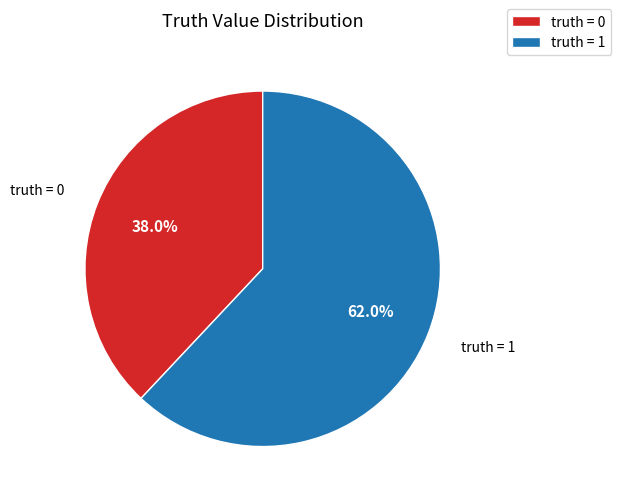

Rank the categories by value from lowest to highest.

truth = 0, truth = 1